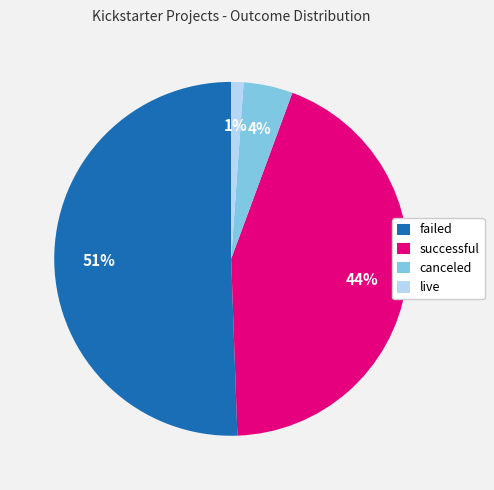

To the nearest percent, what portion does failed represent?

51%